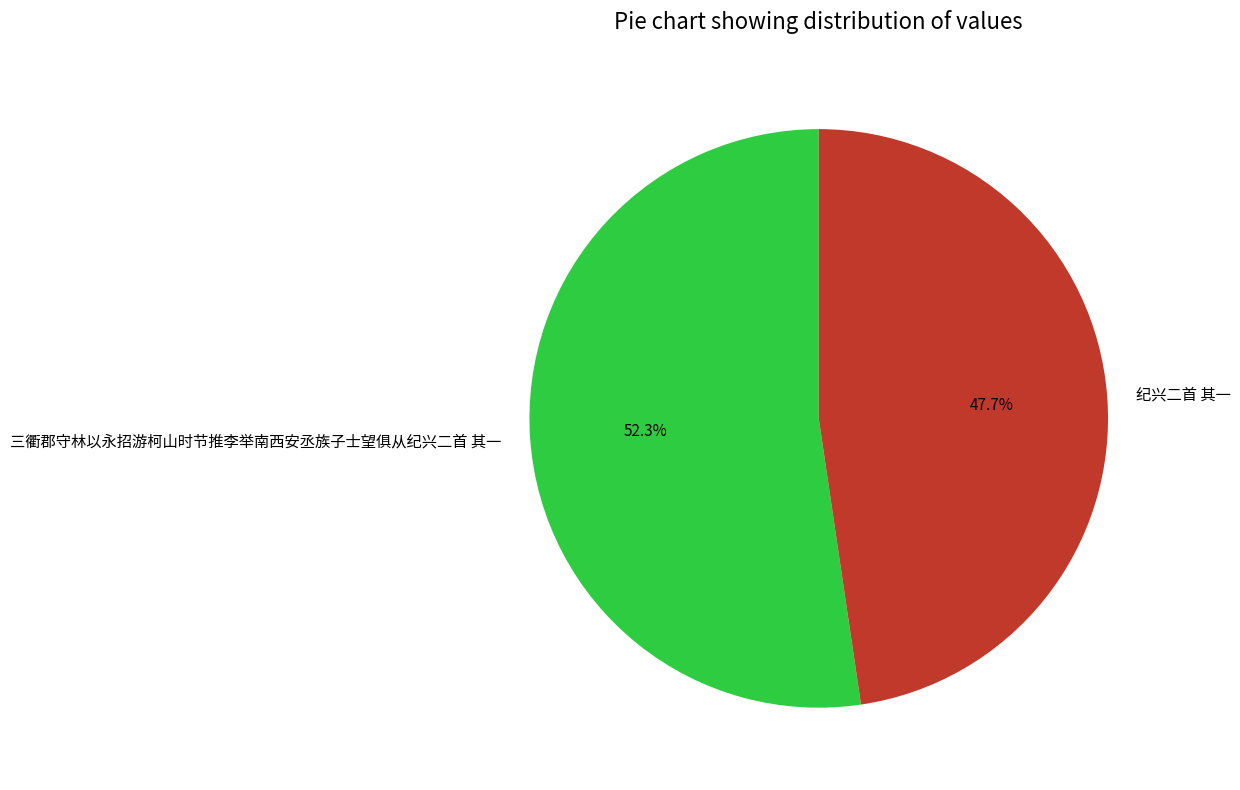

What portion of the pie excludes 纪兴二首 其一?

52.3%